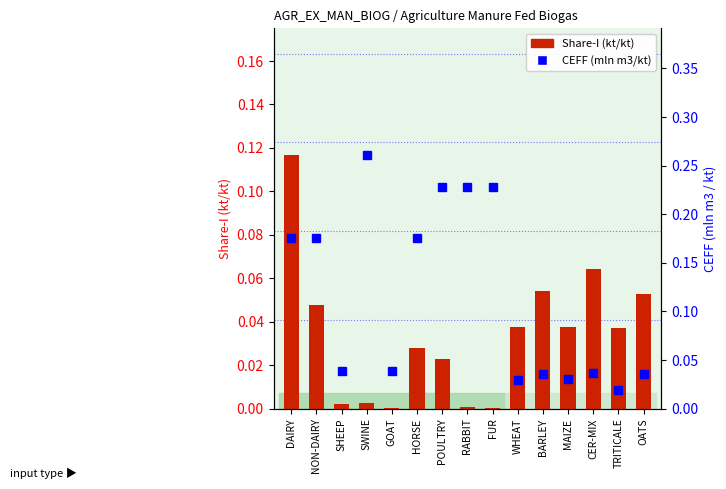

Is it true that Share-I equals 0.0 at POULTRY?

False